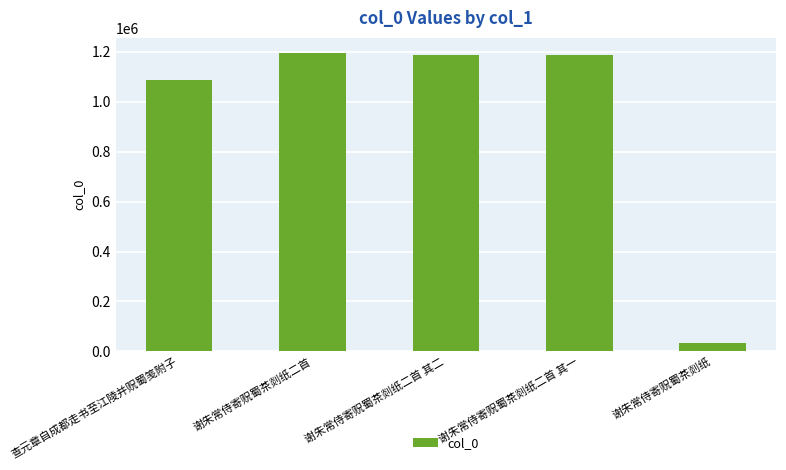

Which has a higher value, 查元章自成都走书至江陵并贶蜀笺附子 or 谢朱常侍寄贶蜀茶剡纸?

查元章自成都走书至江陵并贶蜀笺附子